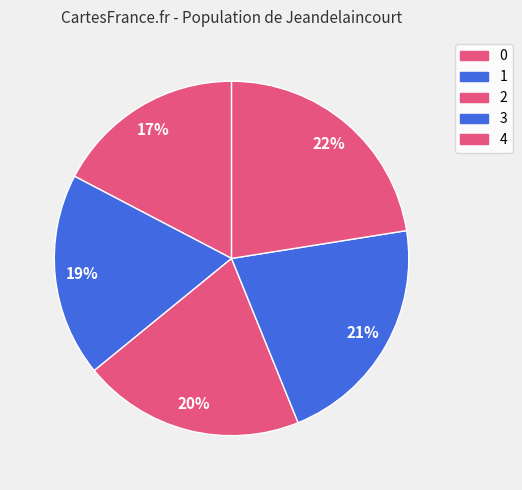

To the nearest percent, what is the average slice percentage?

20%